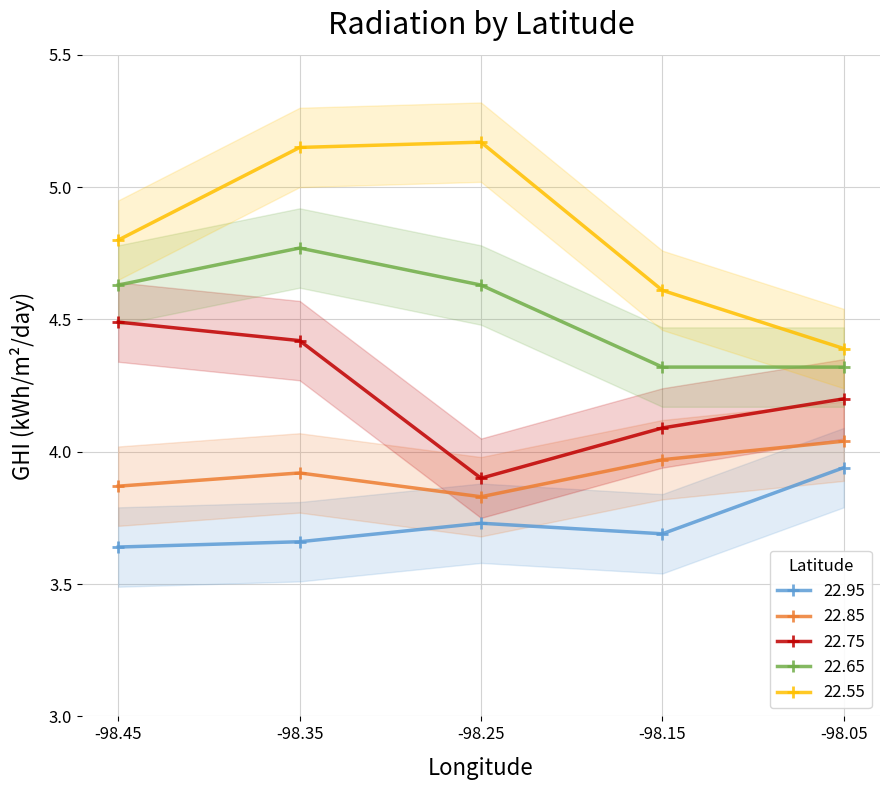

Reading left to right, what are all the values shown in this chart?

22.95: 3.6	3.7	3.7	3.7	3.9
22.85: 3.9	3.9	3.8	4.0	4.0
22.75: 4.5	4.4	3.9	4.1	4.2
22.65: 4.6	4.8	4.6	4.3	4.3
22.55: 4.8	5.2	5.2	4.6	4.4